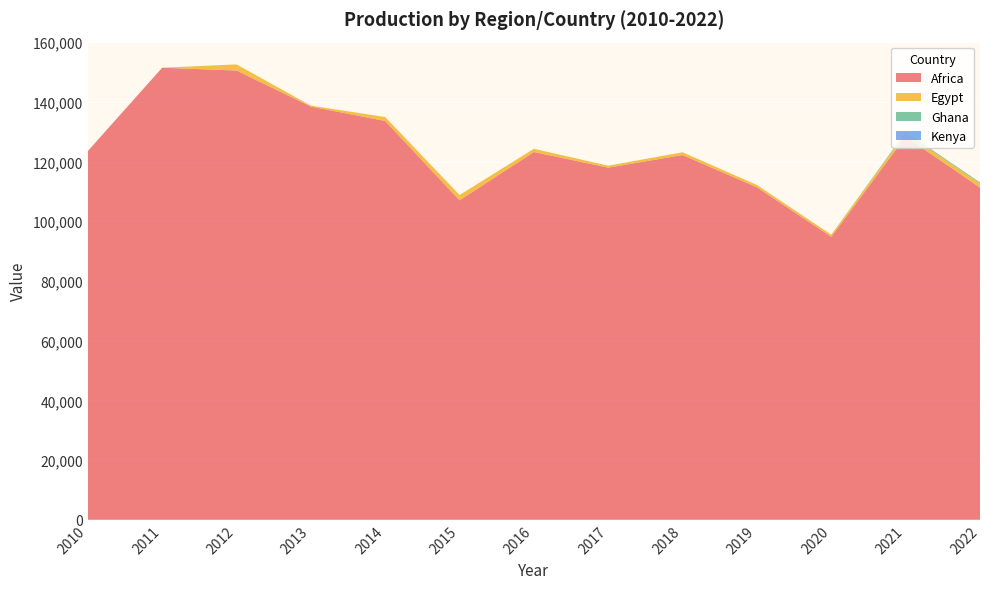

Reading left to right, extract all data points from this chart.

Africa: 123484	151411	150478	138412	133566	106997	123171	117944	122170	111353	94782	128344	111257
Egypt: 0	2	2054	303	1327	1788	1090	647	931	774	720	1205	1406
Ghana: 0	0	0	0	0	0	0	0	0	0	0	379	345
Kenya: 0	0	0	0	0	0	0	0	0	0	0	0	0